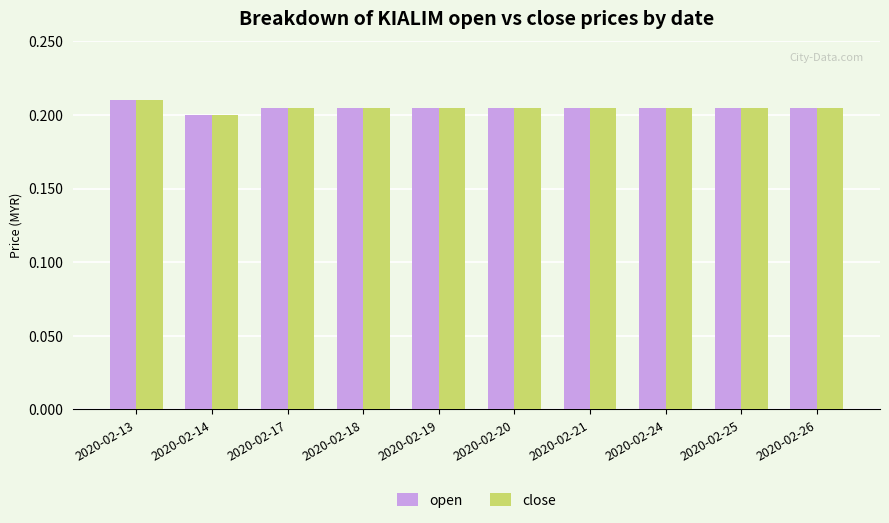

True or false: close has a value of 0.2 at 2020-02-21.

True